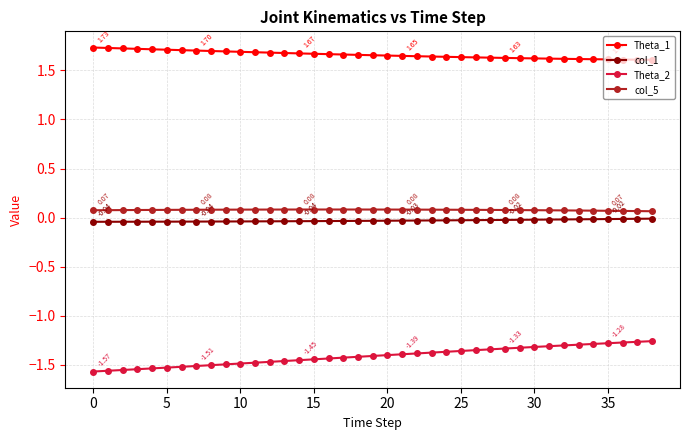

What is the difference between the maximum and minimum values in the Theta_2 series?

0.3